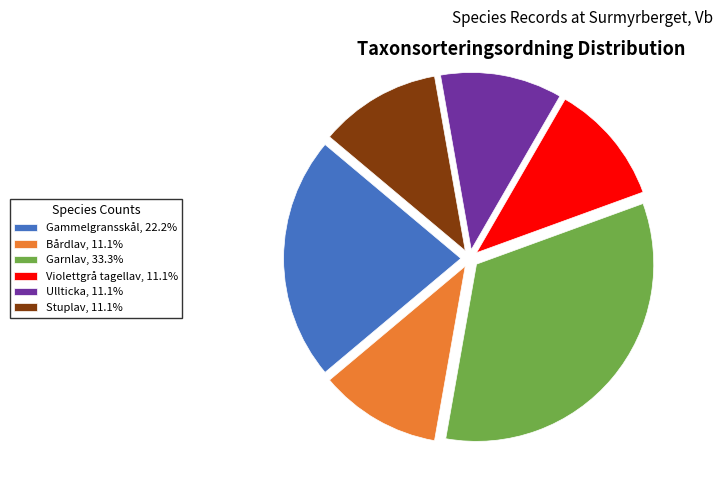

What is the ratio of the value at Violettgrå tagellav, 11.1% to the value at Stuplav, 11.1%?

1.0